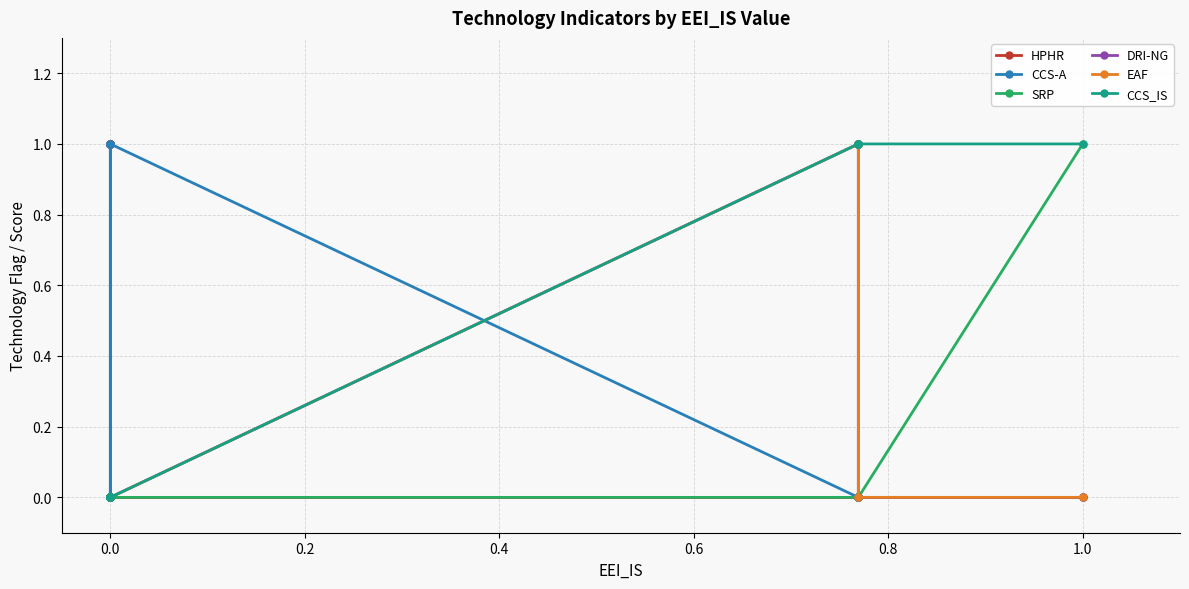

How many lines are shown in the chart?

6